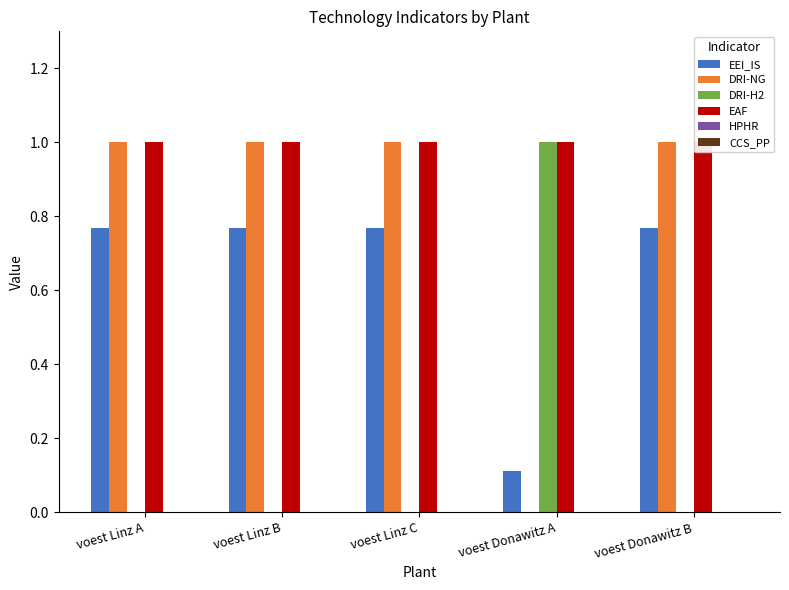

How many data points does each series have?

5